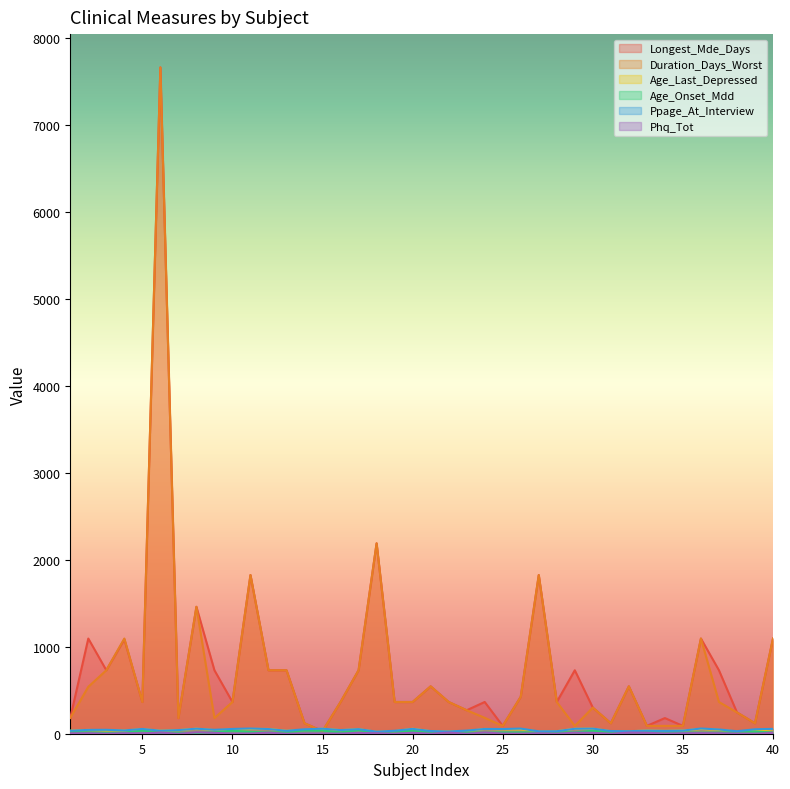

True or false: Age_Last_Depressed and Phq_Tot cross at least once.

False